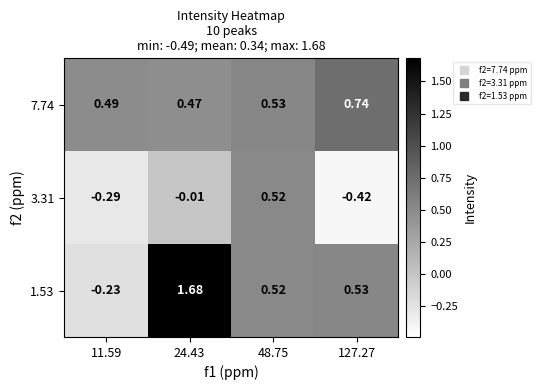

What is the total value across all series at 127.27?

0.9